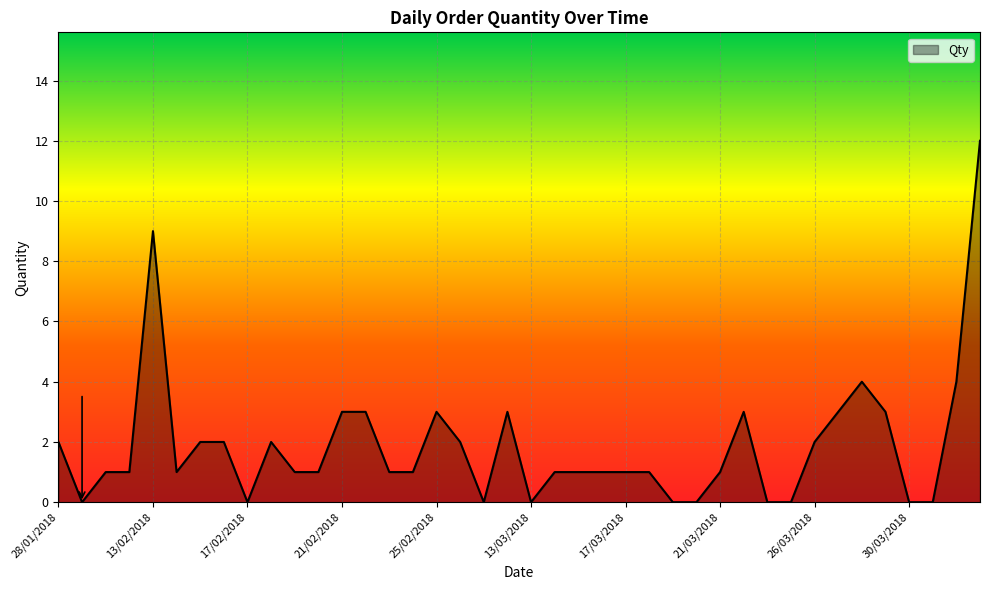

Reading left to right, transcribe all the data shown in this chart.

2	0	1	1	9	1	2	2	0	2	1	1	3	3	1	1	3	2	0	3	0	1	1	1	1	1	0	0	1	3	0	0	2	3	4	3	0	0	4	12